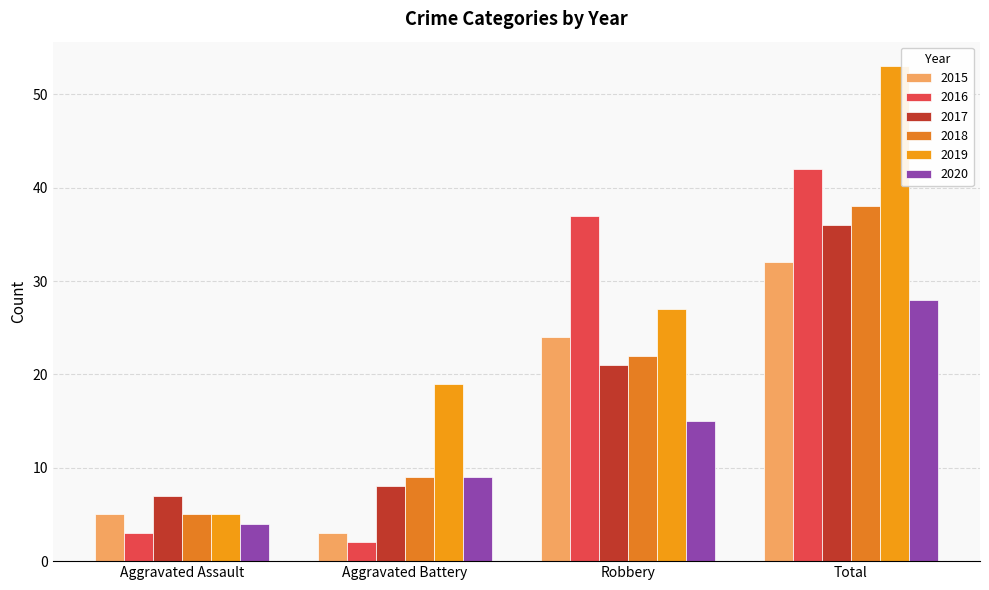

The value of 2018 at Robbery is 6. True or false?

False